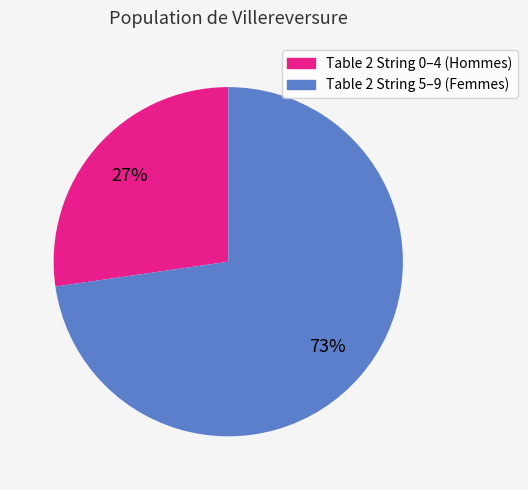

Between Table 2 String 5–9 (Femmes) and Table 2 String 0–4 (Hommes), which is larger?

Table 2 String 5–9 (Femmes)